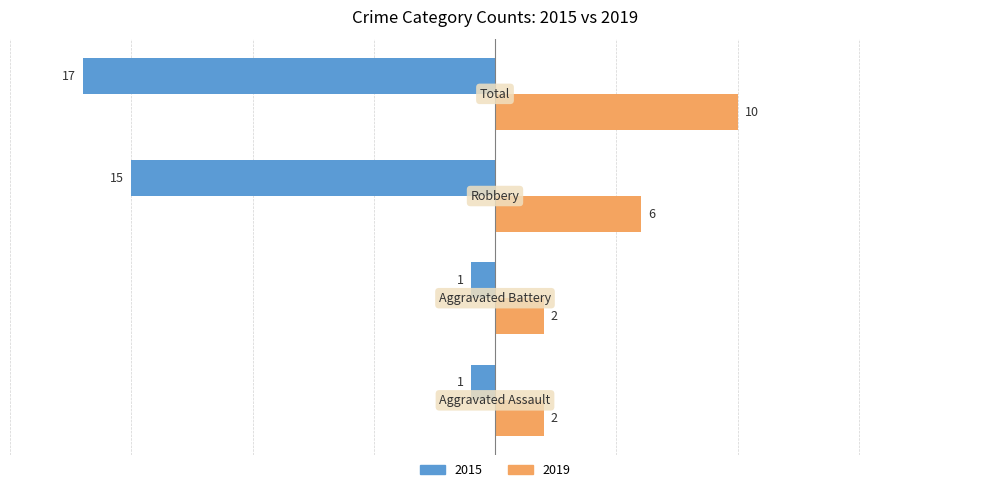

How many 2019 values are between 2 and 10?

4